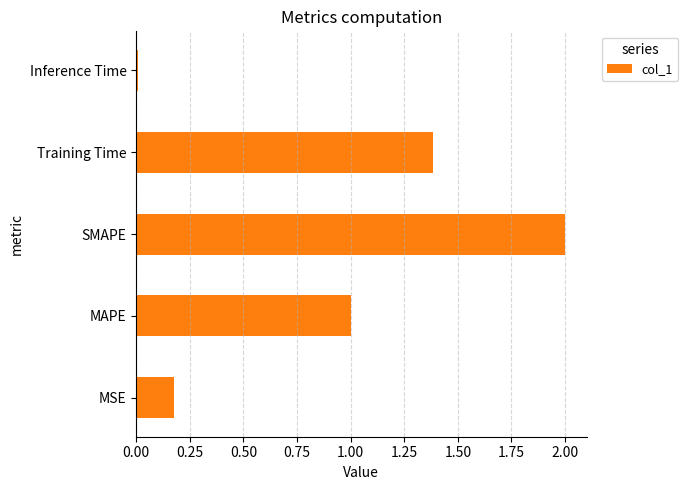

What is the difference between the maximum and second lowest values?

1.8